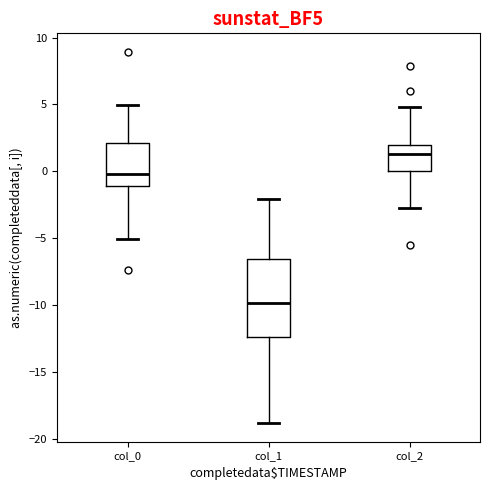

Comparing the boxes themselves (not the whiskers), which one is the tallest?

col_1